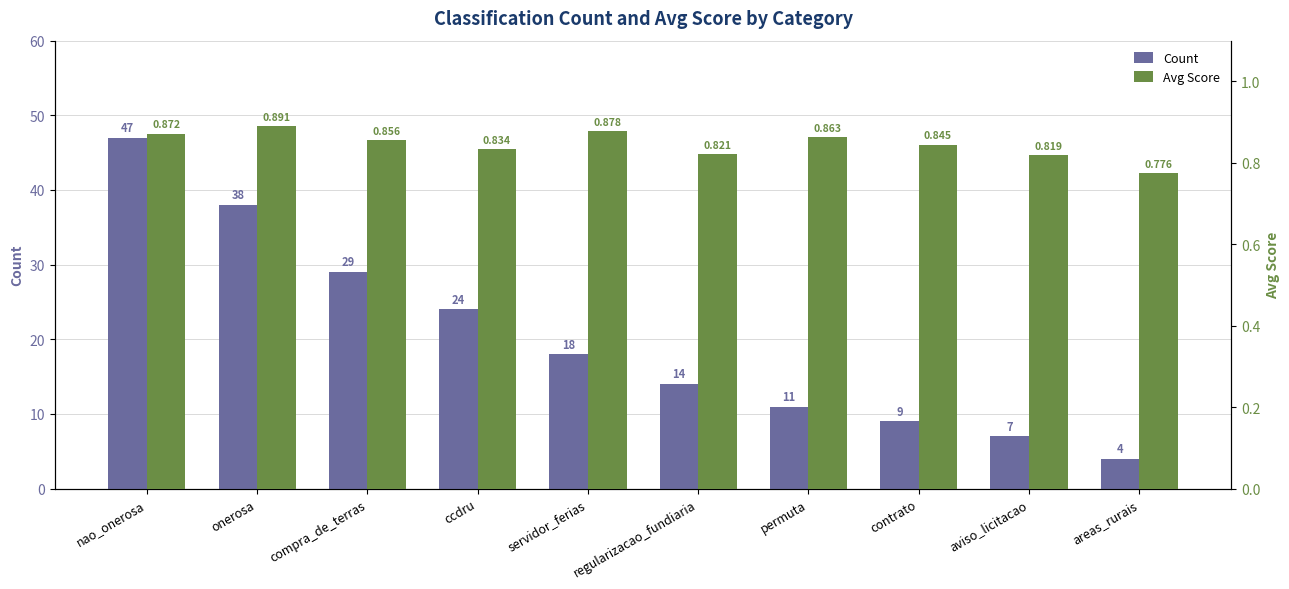

What is the label of the 2nd bar from the right?

aviso_licitacao